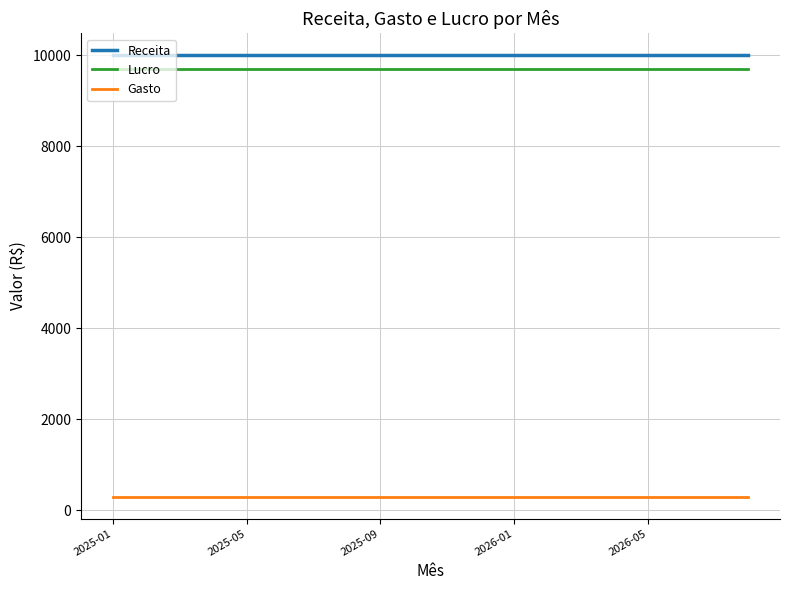

What is the minimum value shown in the chart?

300